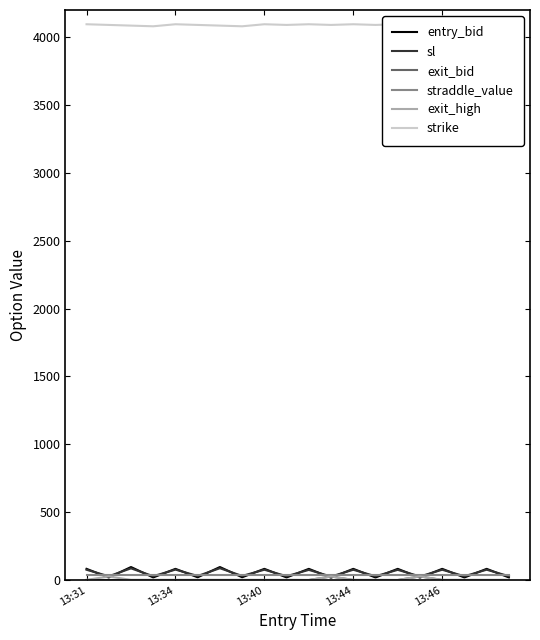

What is the maximum value for exit_bid?

26.2